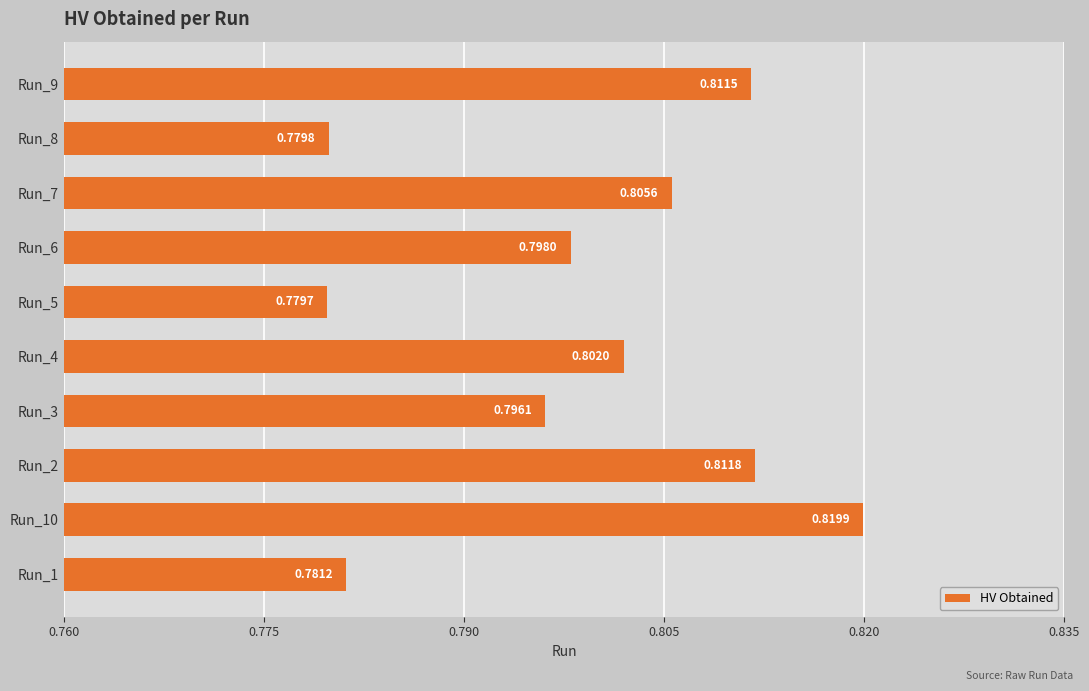

Rank the categories by value from lowest to highest.

Run_5, Run_8, Run_1, Run_3, Run_6, Run_4, Run_7, Run_9, Run_2, Run_10